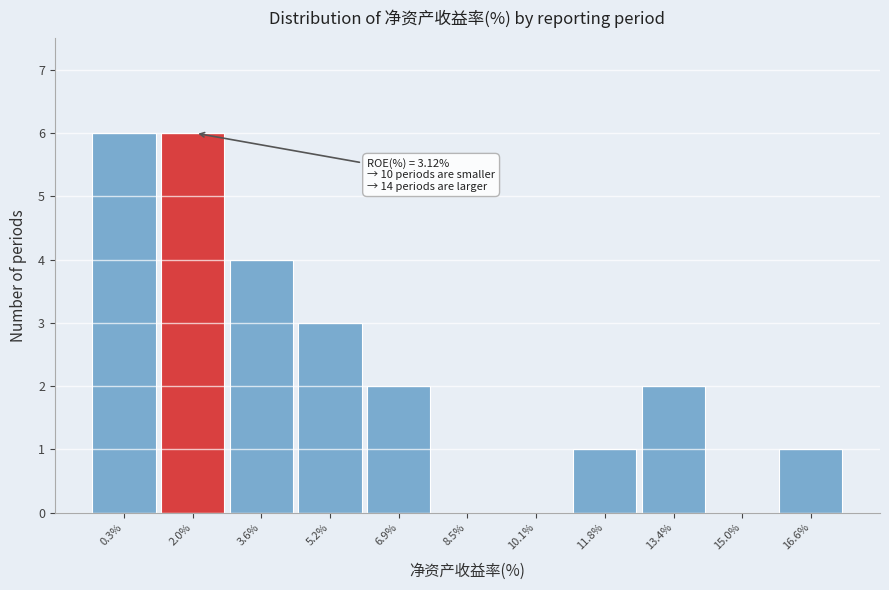

Reading right to left, extract all data points from this chart.

16.6%=1	15.0%=0	13.4%=2	11.8%=1	10.1%=0	8.5%=0	6.9%=2	5.2%=3	3.6%=4	2.0%=6	0.3%=6